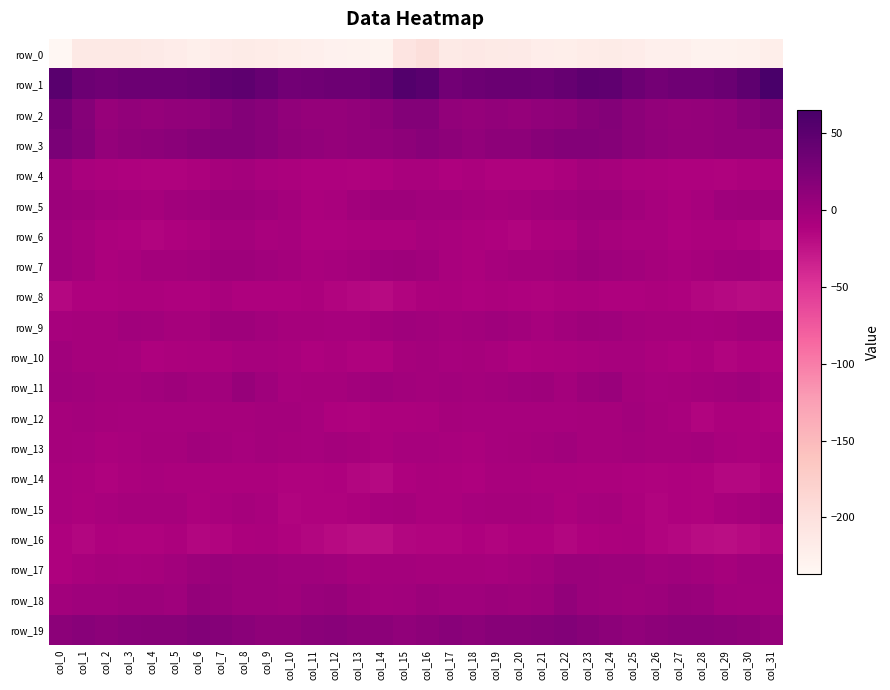

Is the value of row_15 at col_7 greater than the value of row_5 at col_18?

No